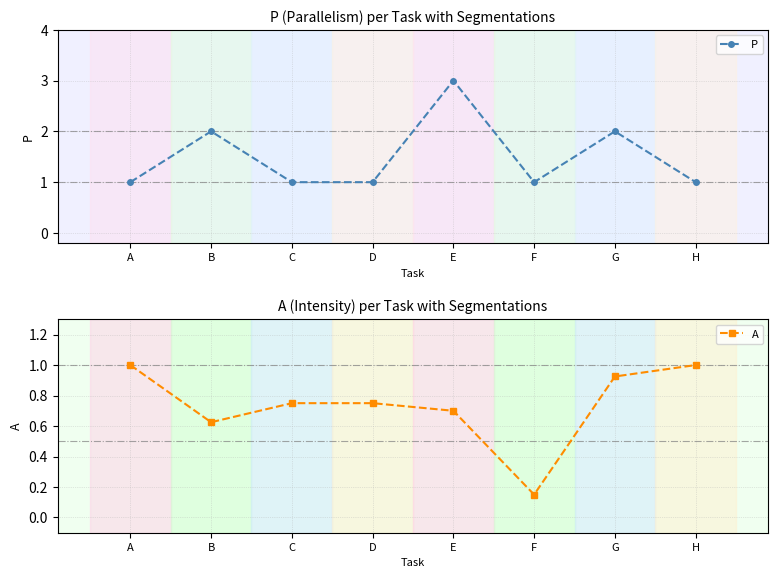

What is the value of the P point at the 2nd from the left?

2